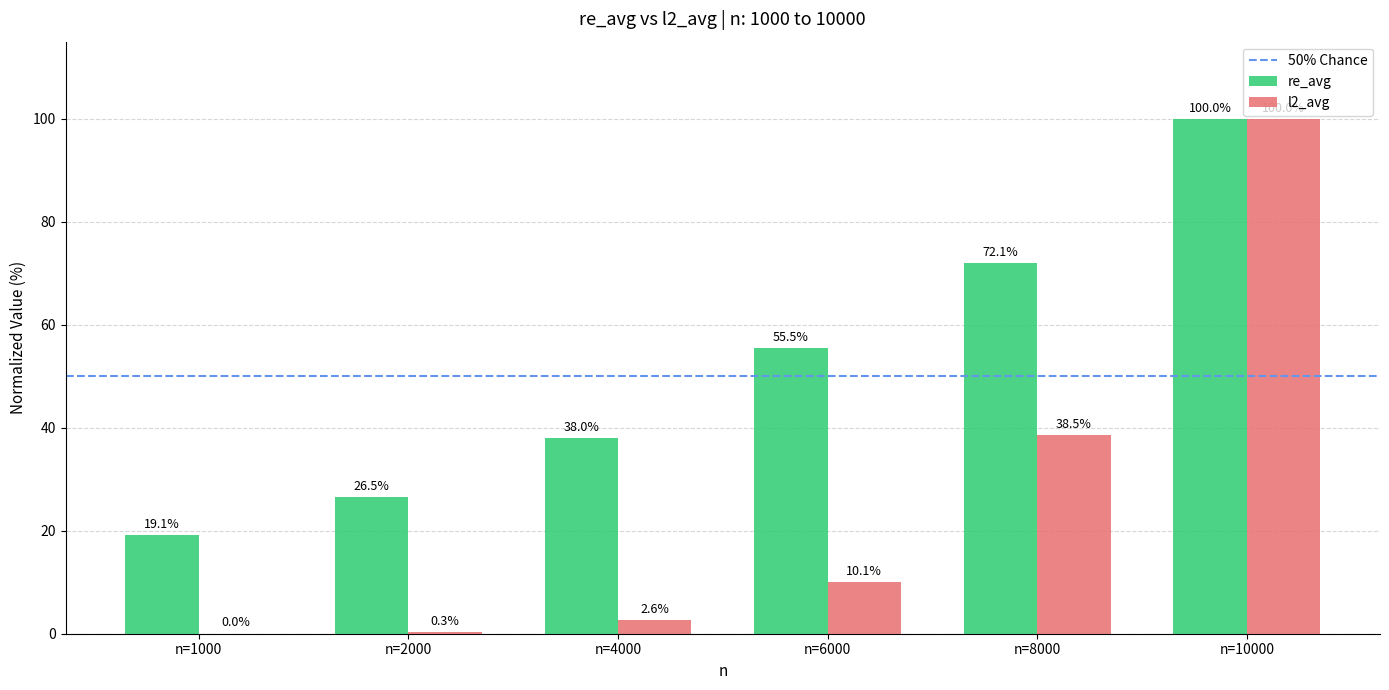

Between n=1000 and n=2000, which series saw the biggest shift?

re_avg